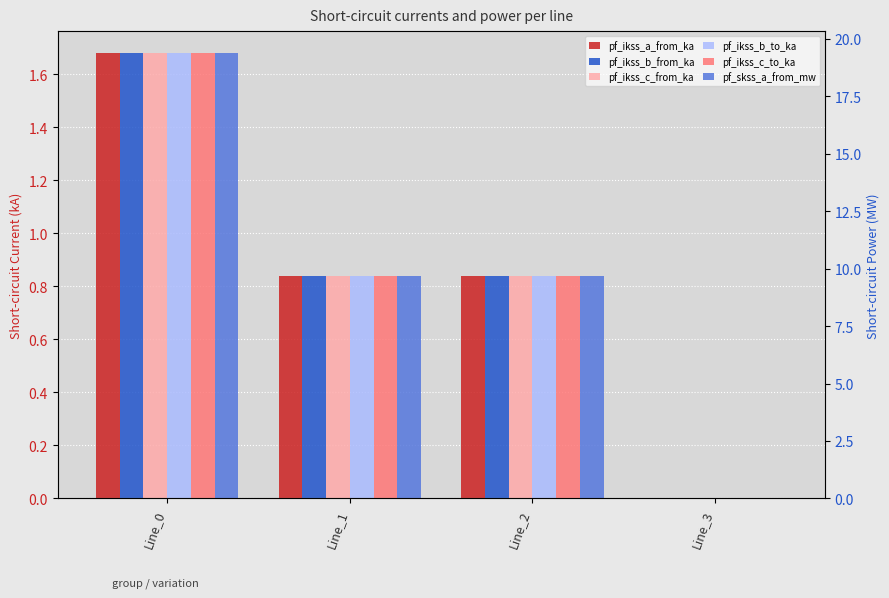

How many distinct data groups are displayed?

6